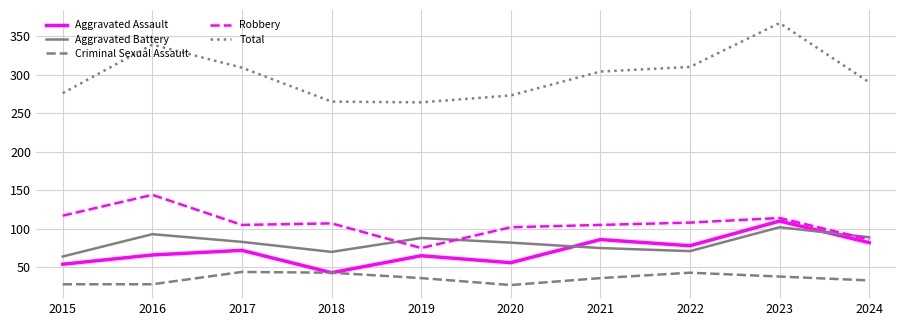

At which category is the sum across all series the highest?

2023